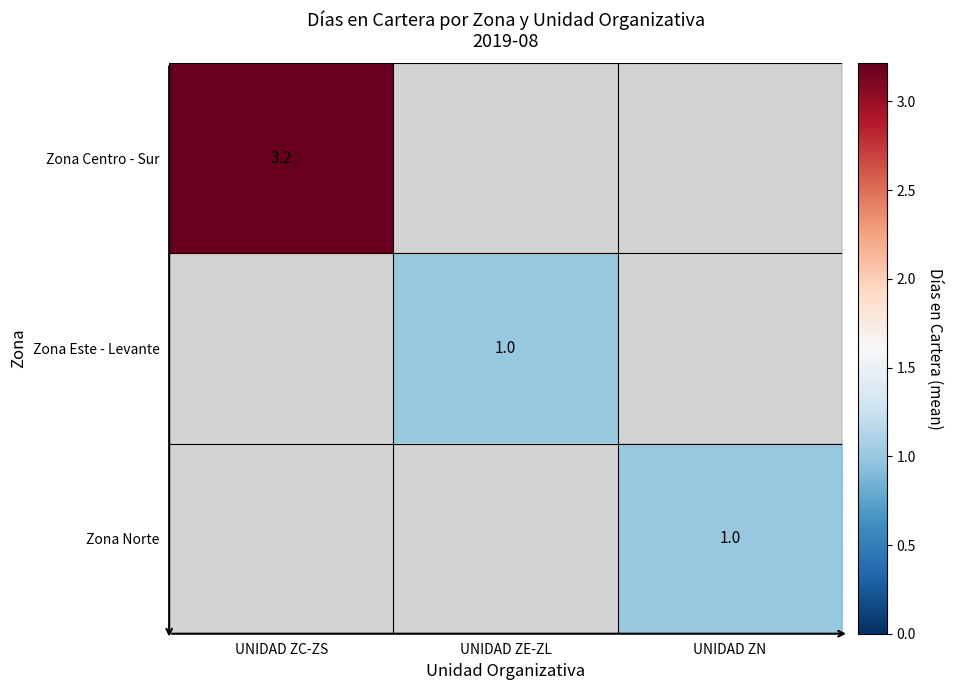

What is the maximum value shown in the chart?

3.2